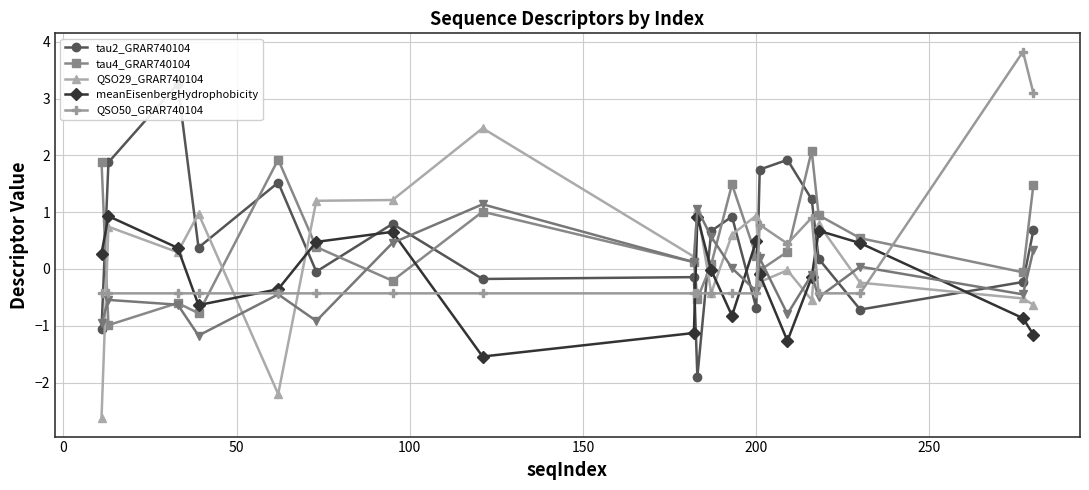

How many positive values does the tau4_GRAR740104 series have?

13